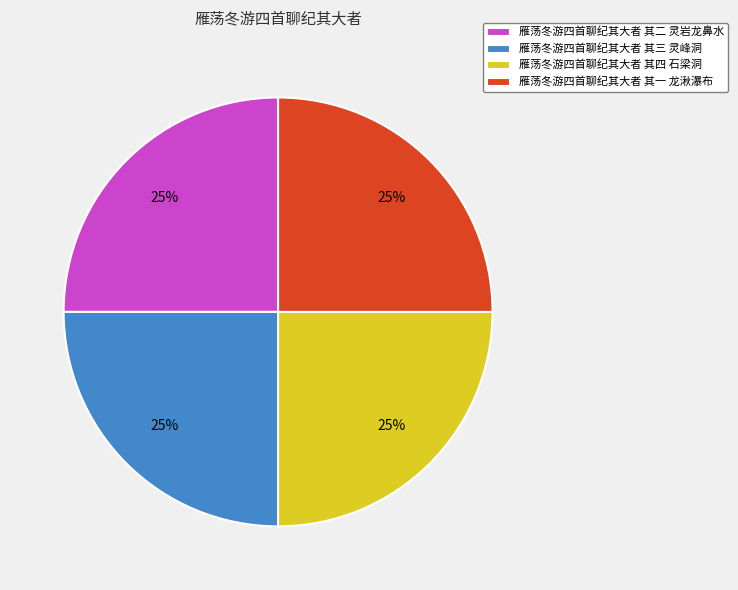

Does 雁荡冬游四首聊纪其大者 其四 石梁洞 represent more than half of the total?

No